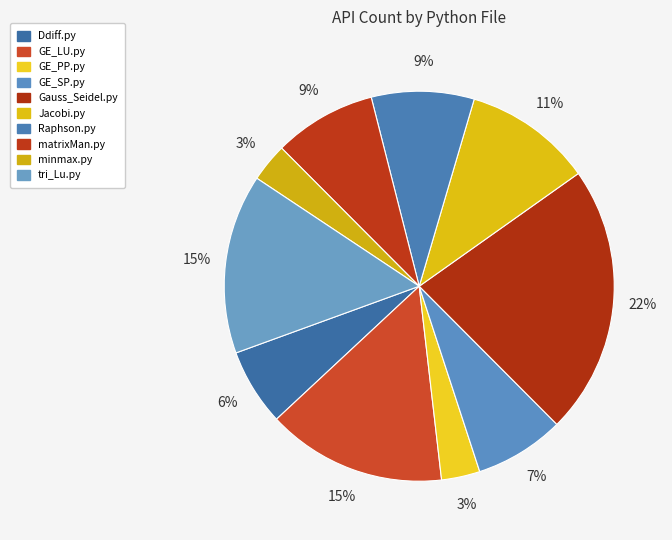

Count the number of slices in the pie.

10